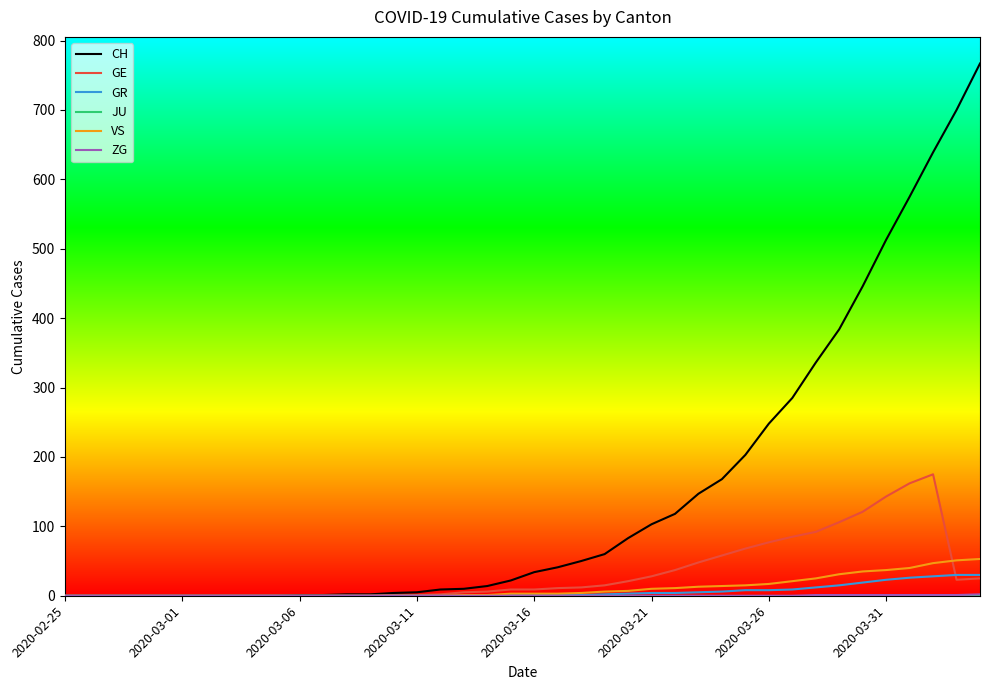

Does the chart have visible grid lines?

No